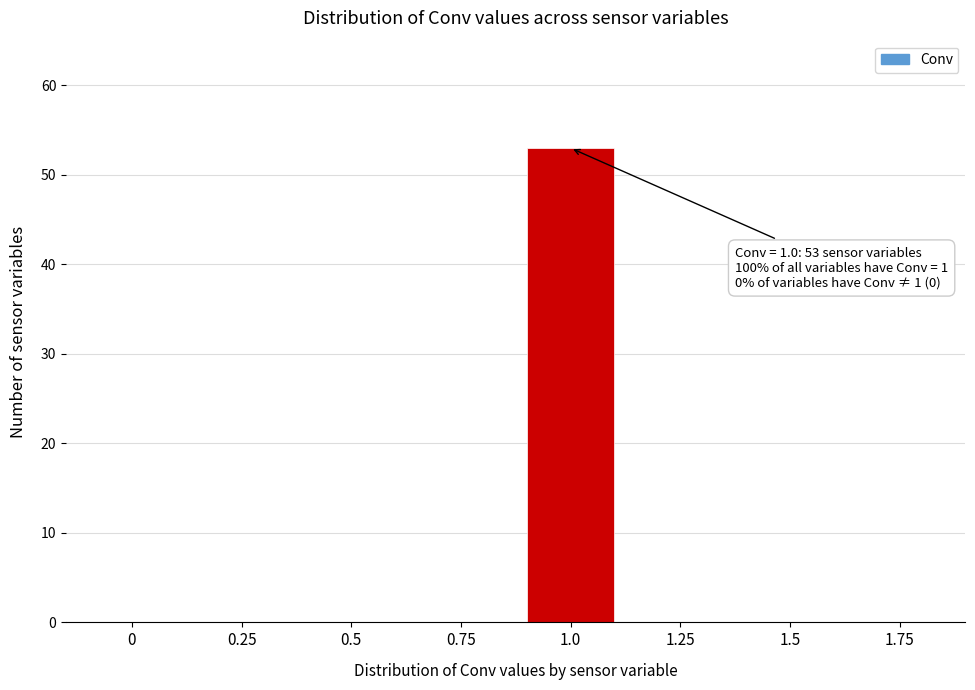

Reading left to right, transcribe all the data shown in this chart.

0=0	0.25=0	0.5=0	0.75=0	1.0=53	1.25=0	1.5=0	1.75=0